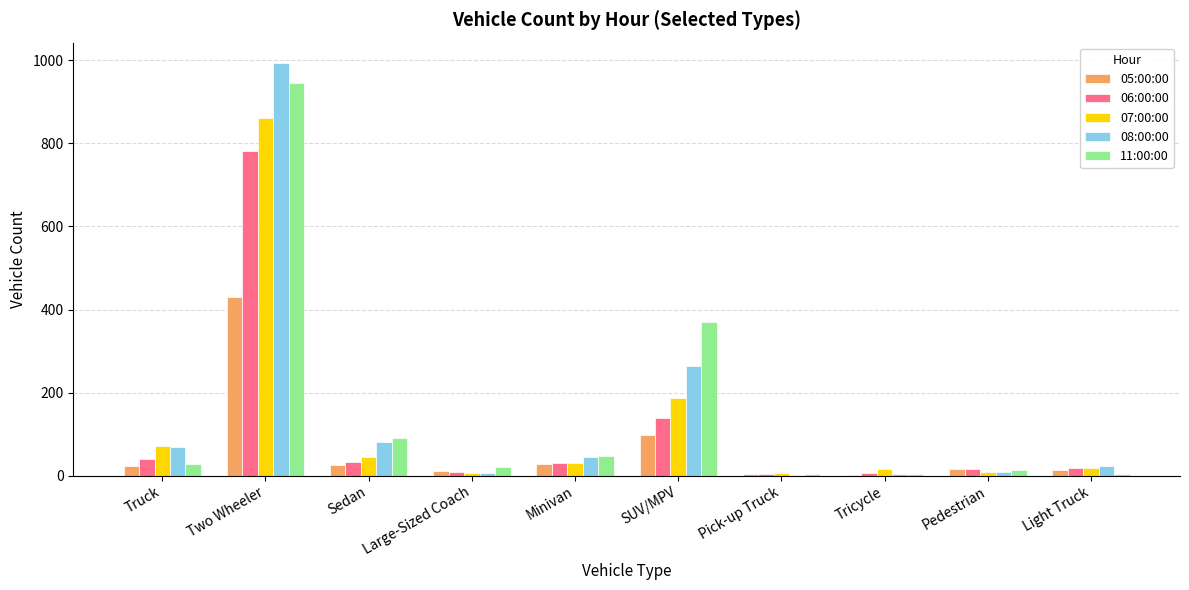

How many categories are shown in the chart?

10